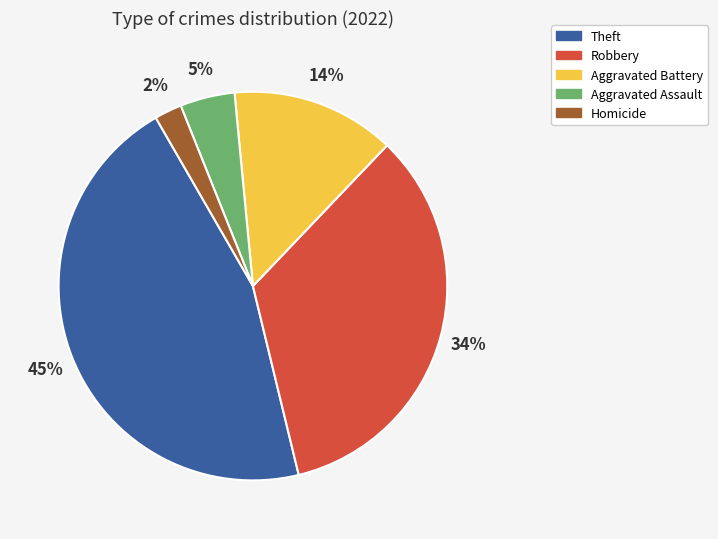

Is there a majority slice in this chart?

No